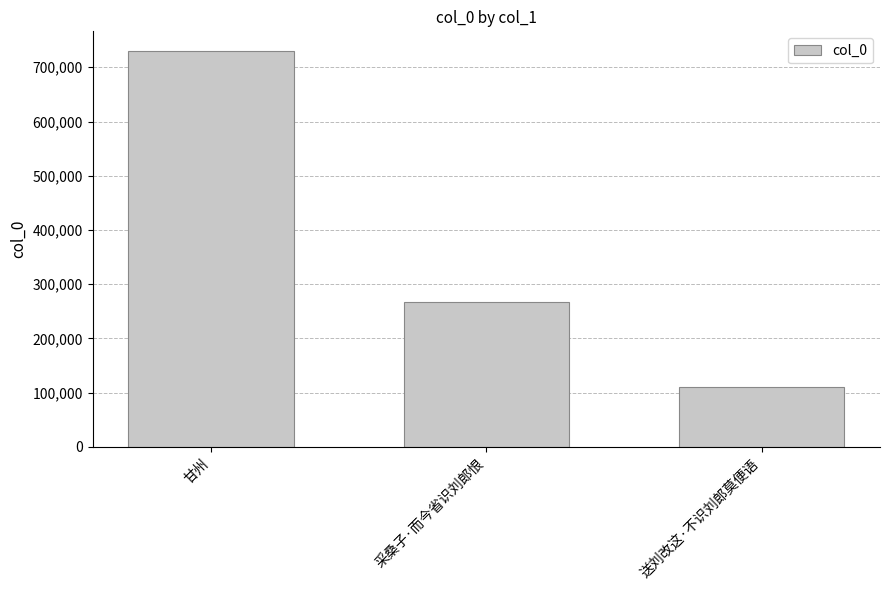

What is the value of the 1st bar from the left?

729752